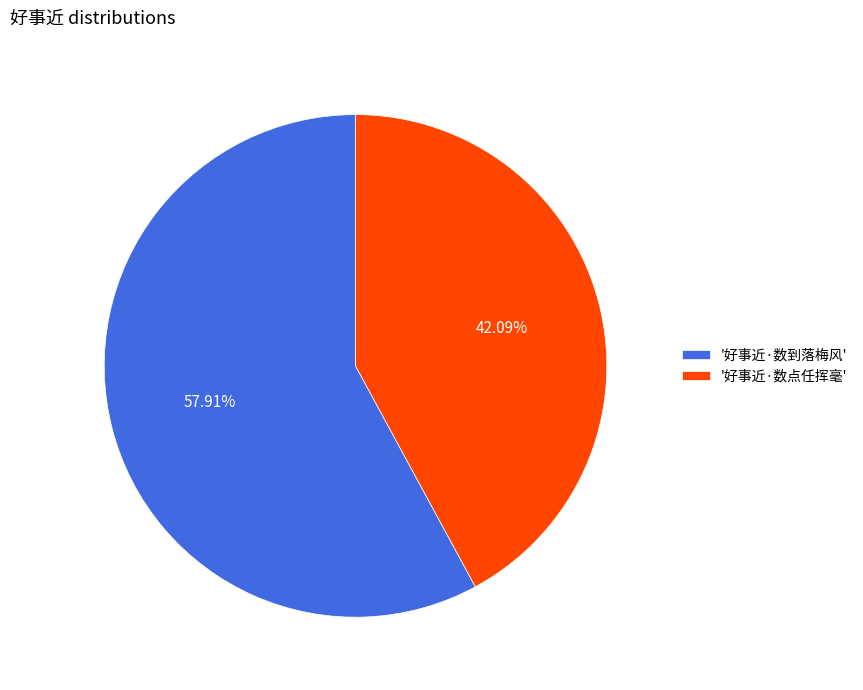

Rank the categories by value from highest to lowest.

'好事近·数到落梅风', '好事近·数点任挥毫'